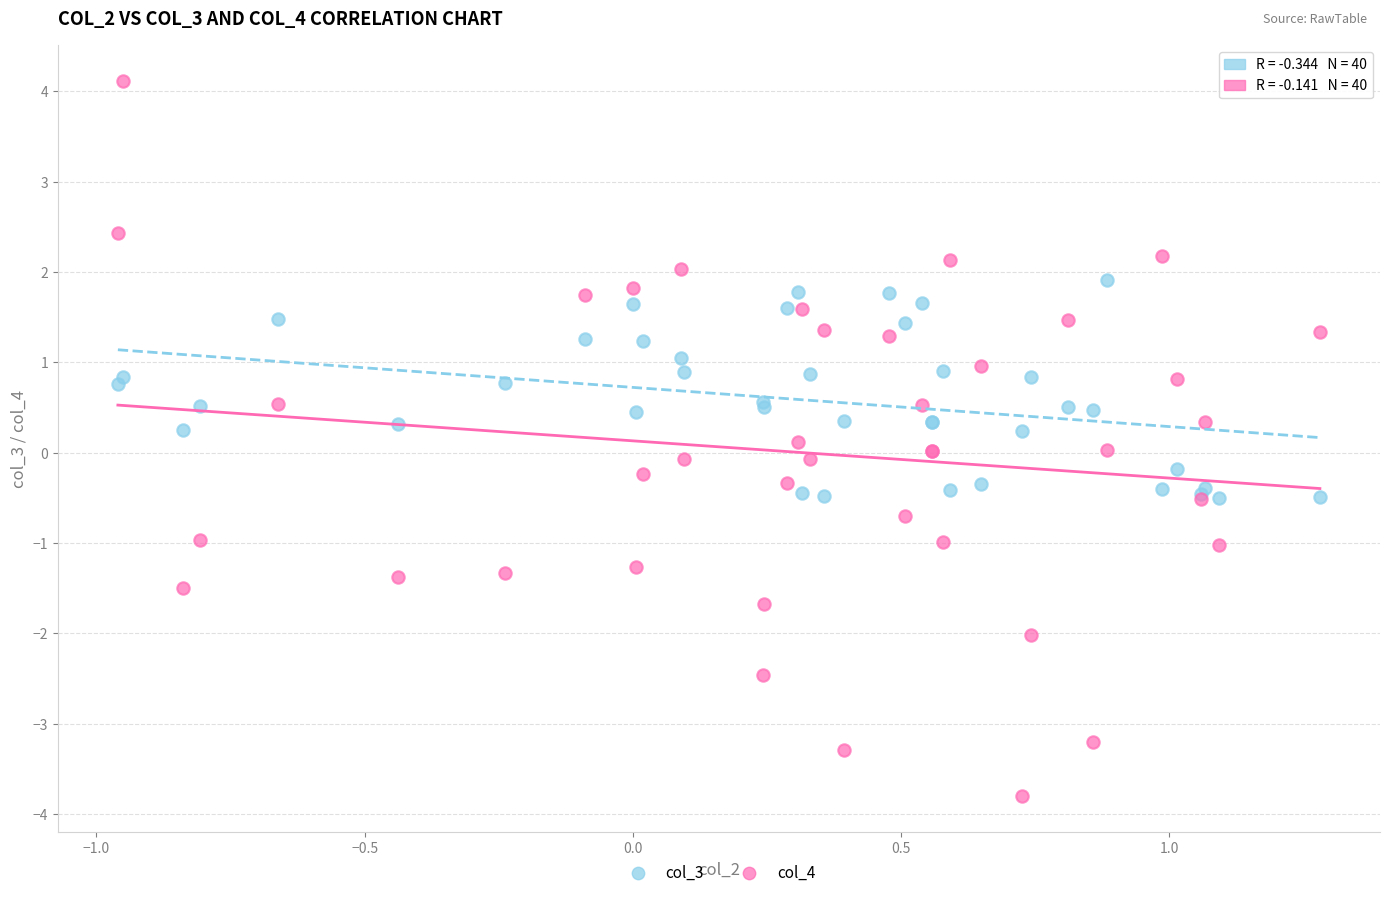

Which series contains the lowest Y value?

col_4